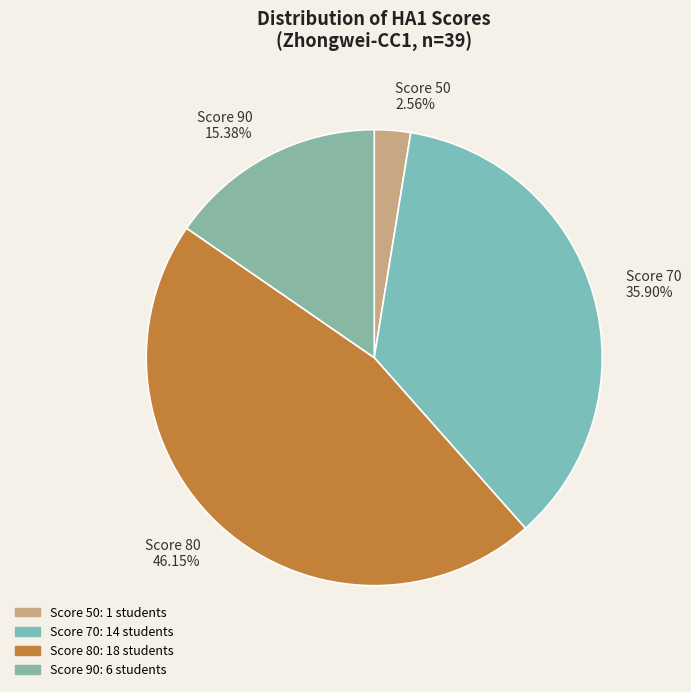

To the nearest percent, what is the average slice percentage?

25%